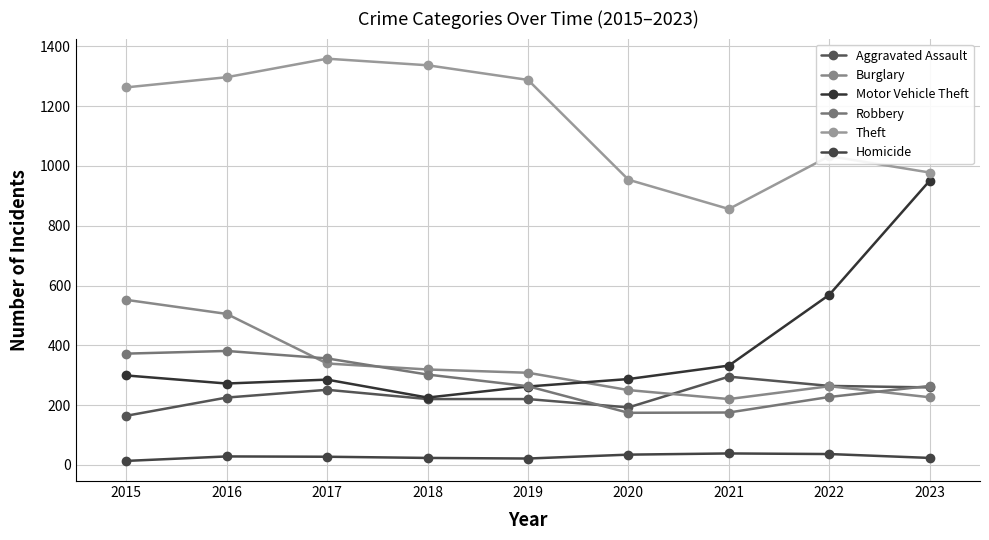

What is the value of the Burglary point at the 6th from the left?

250